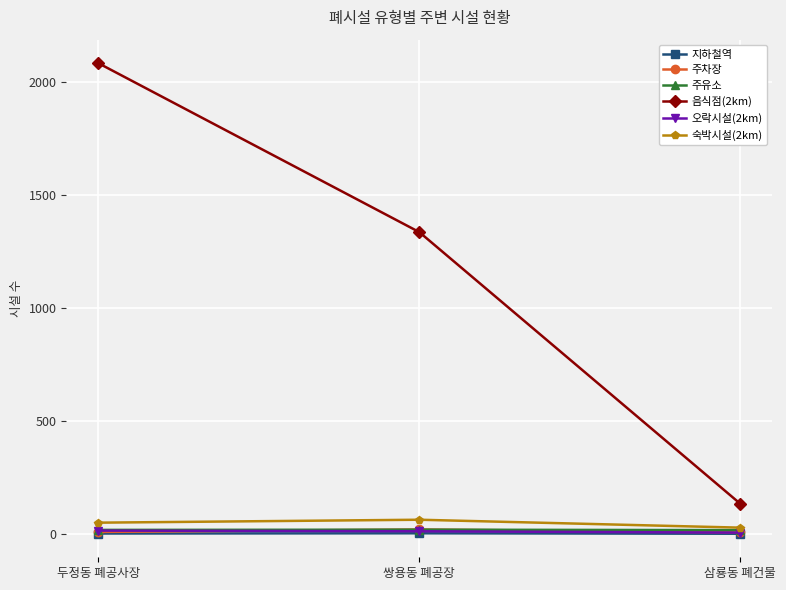

Between 두정동 폐공사장 and 쌍용동 폐공장, which series saw the biggest shift?

음식점(2km)